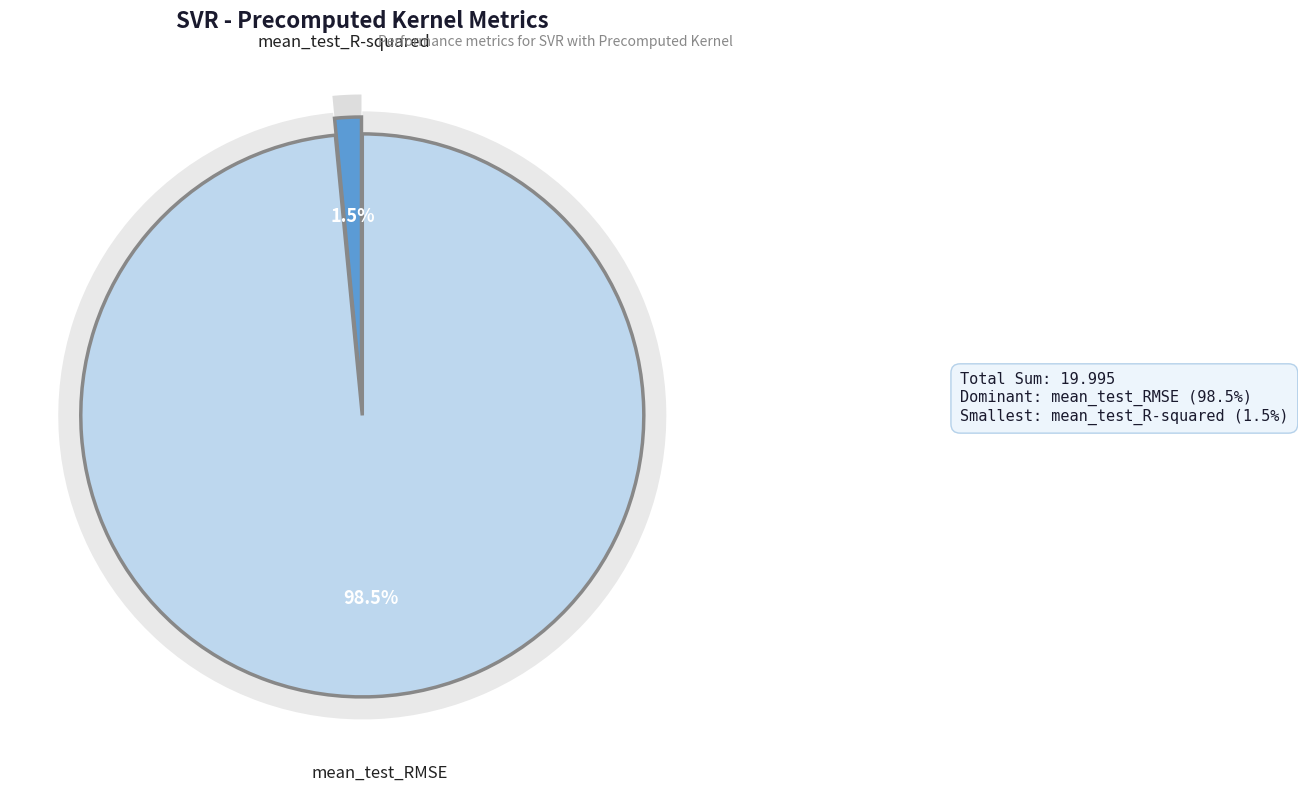

How many slices are in this pie chart?

2